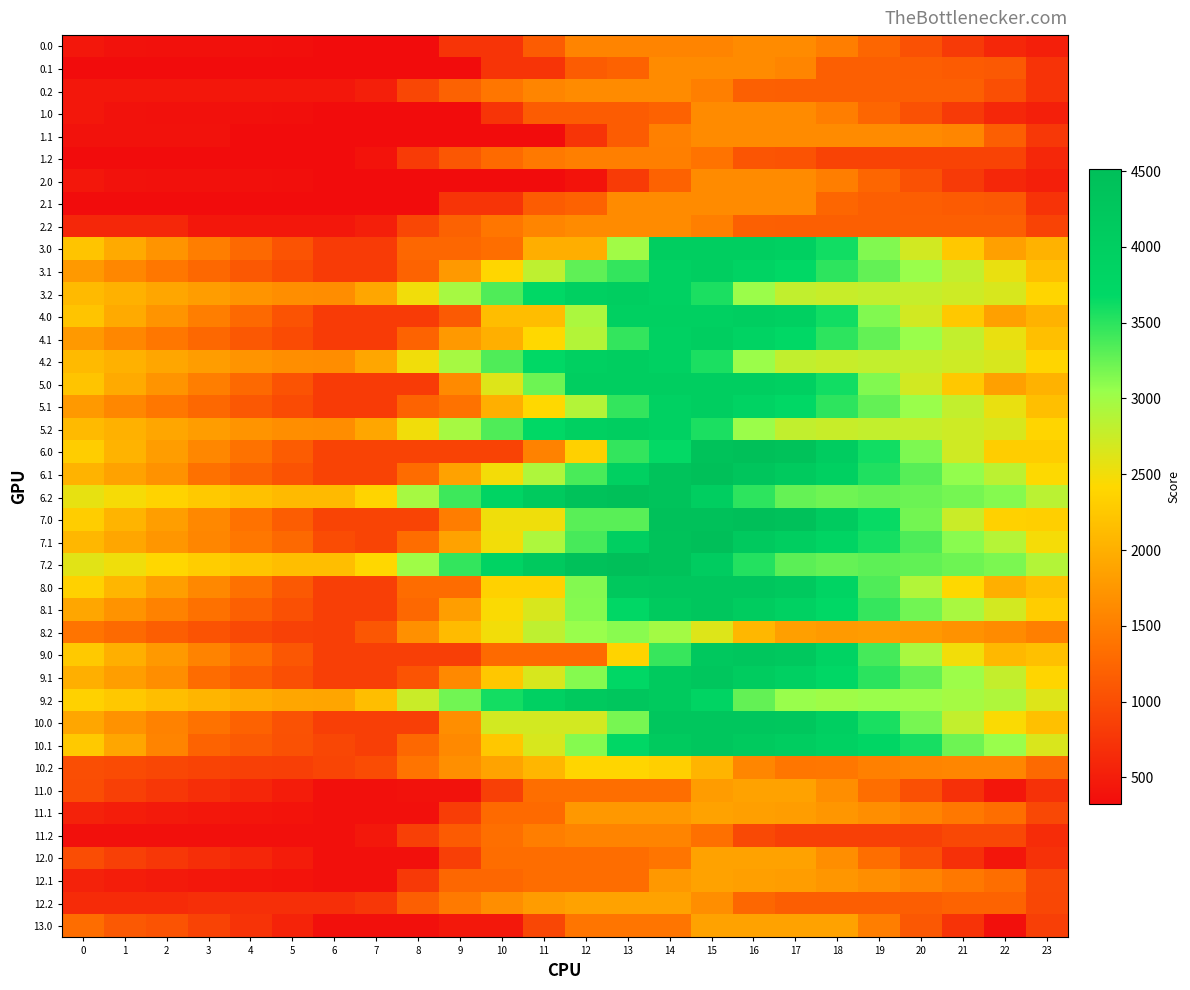

At 0, list the series in order from smallest to largest.

0.1, 1.2, 2.1, 11.2, 1.1, 0.0, 1.0, 2.0, 0.2, 11.1, 12.1, 2.2, 12.2, 11.0, 12.0, 10.2, 13.0, 8.2, 5.1, 3.1, 4.1, 10.0, 8.1, 9.1, 6.1, 7.1, 4.2, 3.2, 5.2, 3.0, 4.0, 5.0, 10.1, 9.0, 6.0, 7.0, 9.2, 8.0, 6.2, 7.2